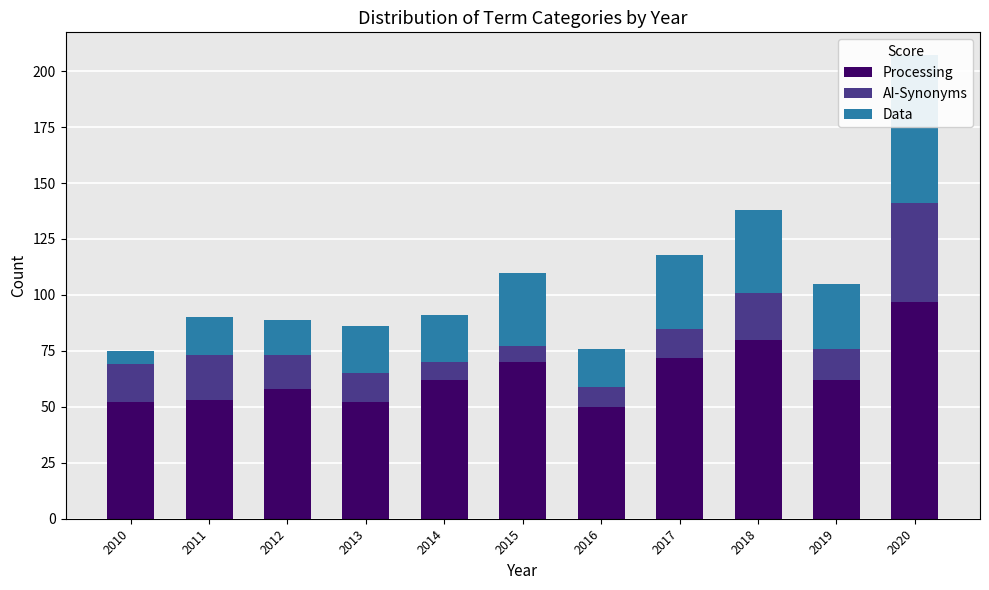

Where is AI-Synonyms nearest to the value 25?

2018